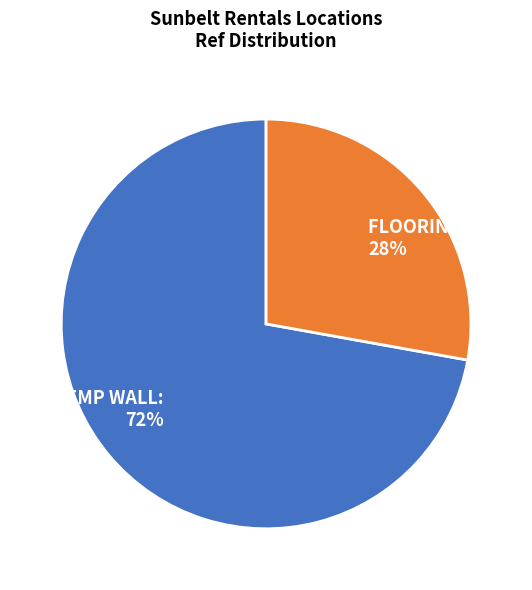

How many segments does this pie chart have?

2